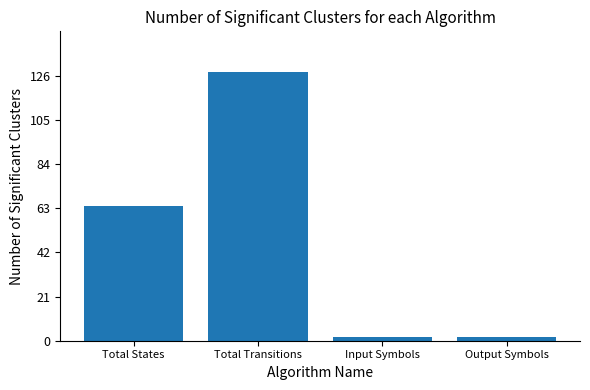

What is the label of the 4th bar from the left?

Output Symbols